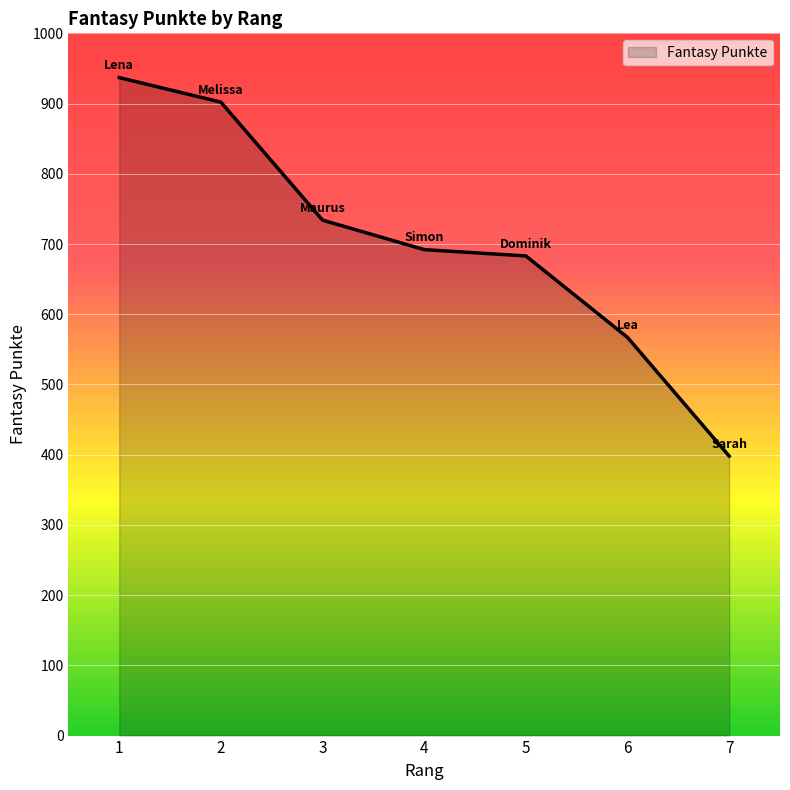

What is the change in value from 4 to 5?

-9